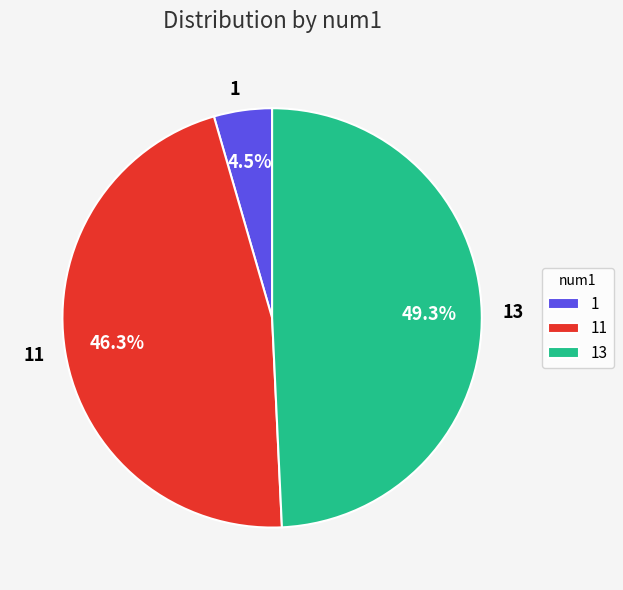

Between 11 and 13, which is larger?

13